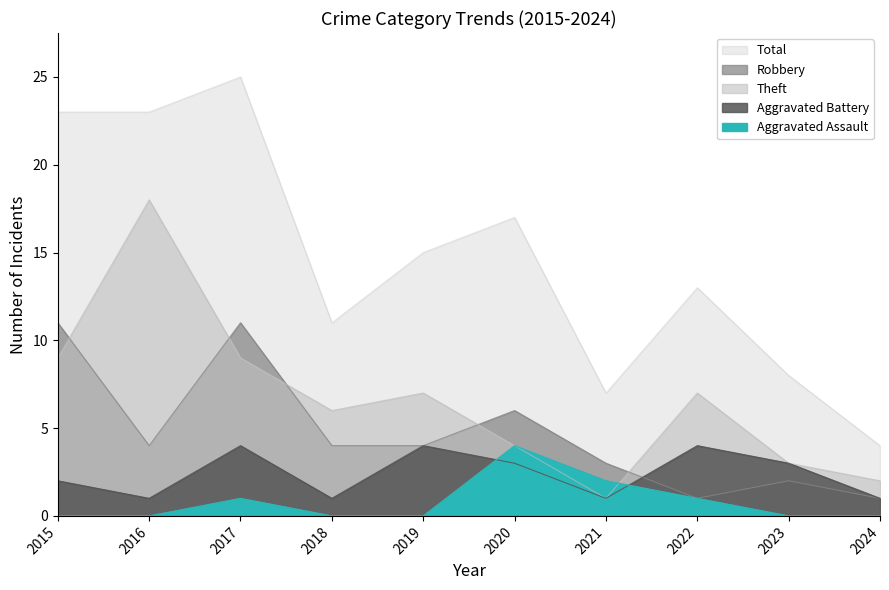

Where is the first local maximum for Robbery?

2017